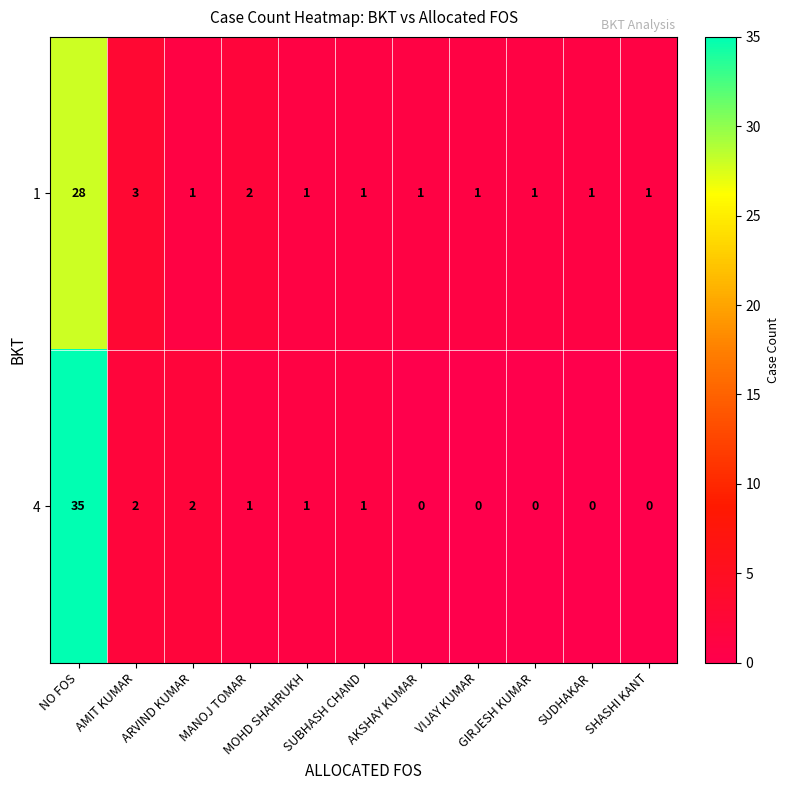

How many data points in 4 are less than 1?

5